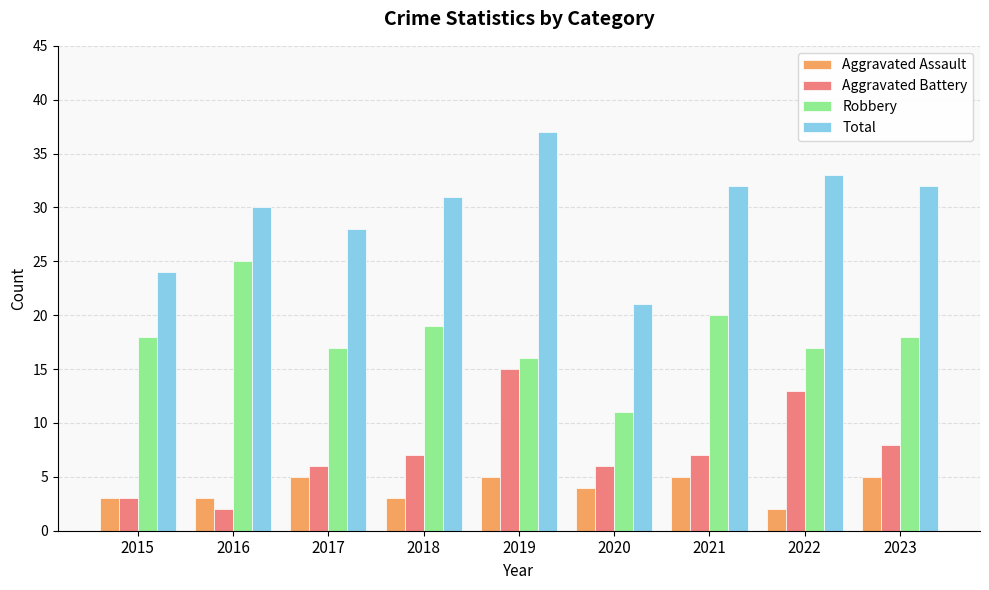

At 2021, list the series in order from largest to smallest.

Total, Robbery, Aggravated Battery, Aggravated Assault